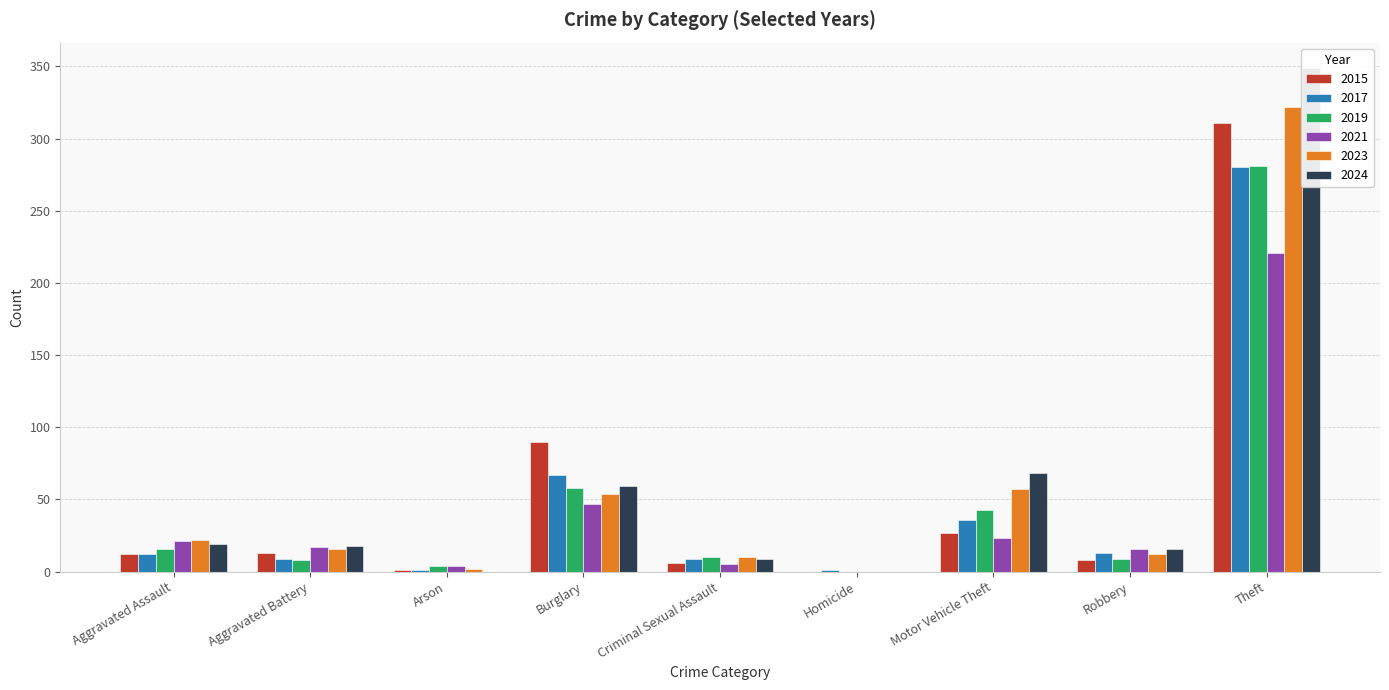

Is it true that 2017 equals 13 at Robbery?

True